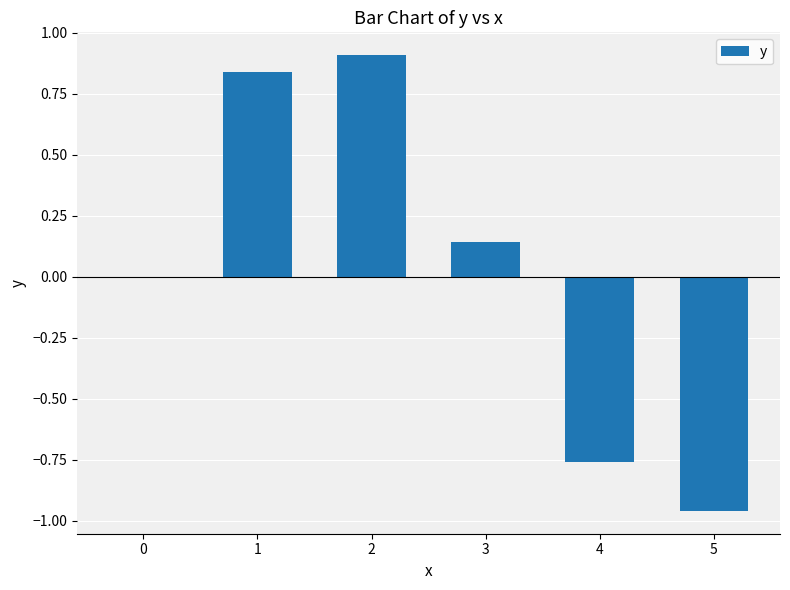

What is the difference between the values at 0 and 5?

1.0